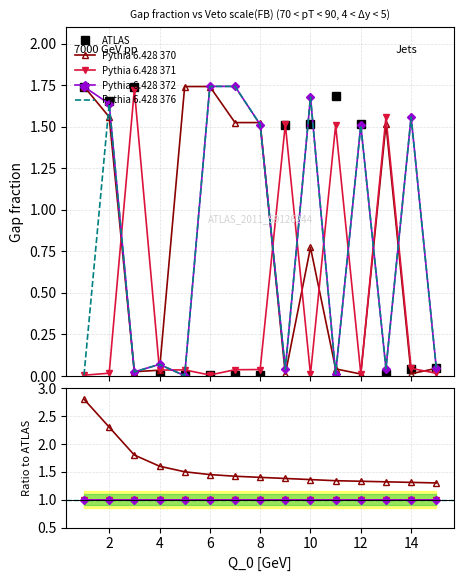

True or false: Pythia 6.428 371 and Pythia 6.428 376 cross at least once.

True